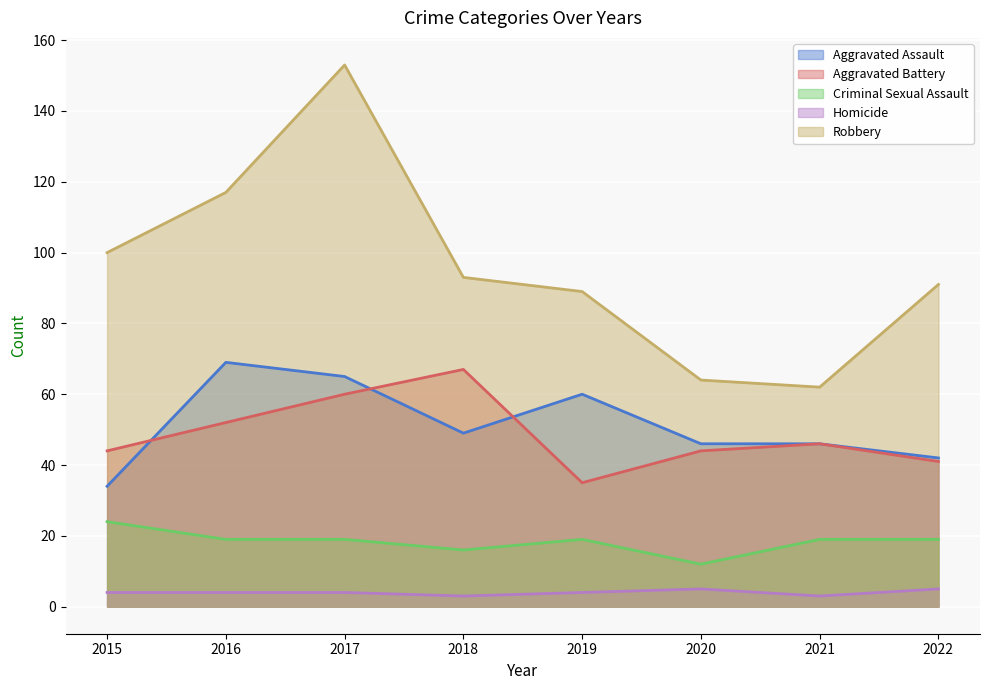

Which series has the largest range (max minus min)?

Robbery